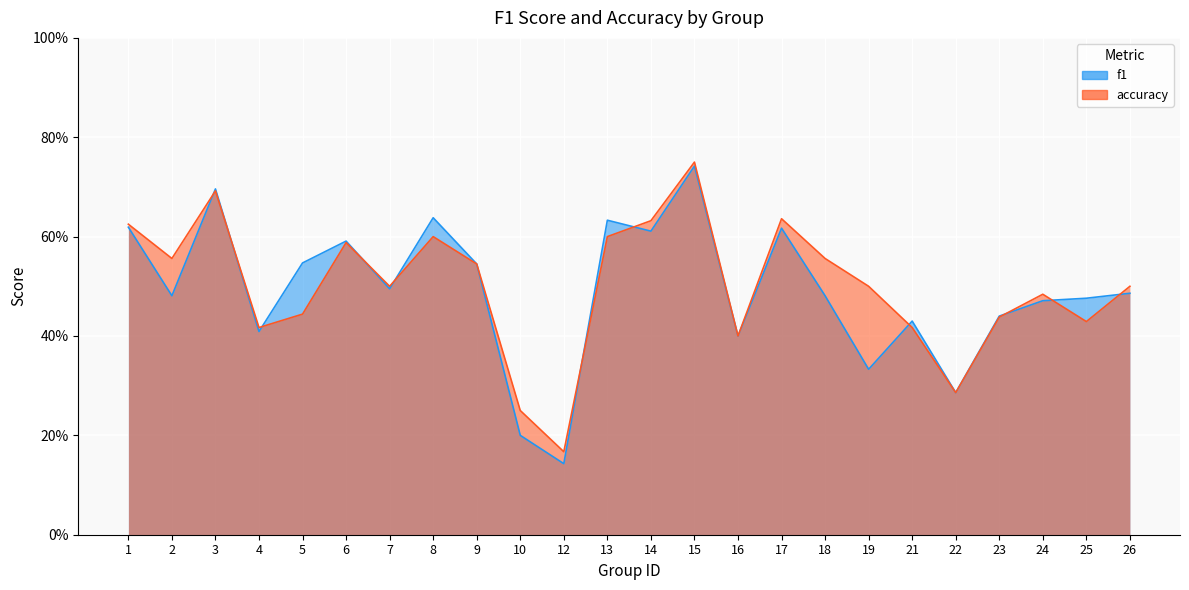

Where is f1 nearest to the value 0?

12